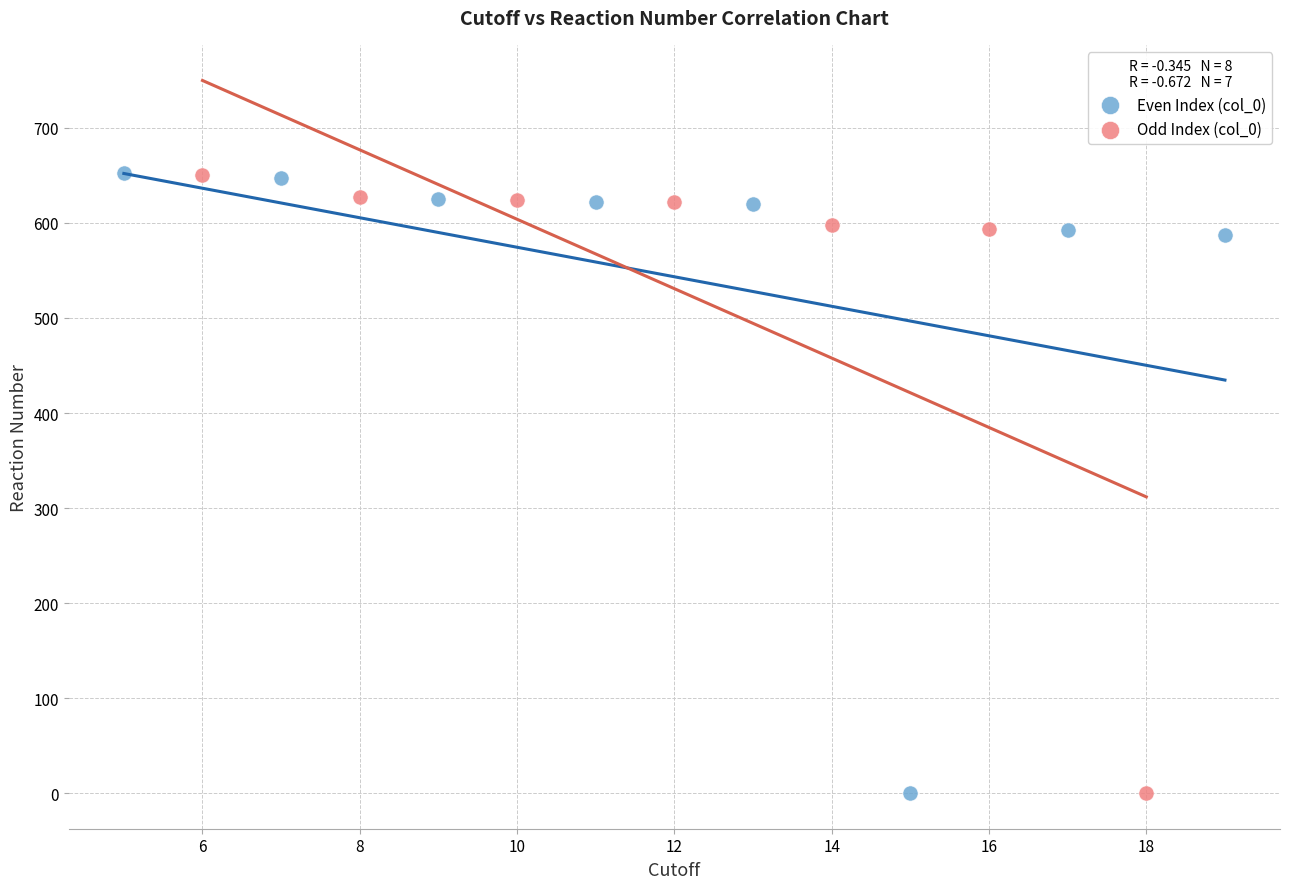

What are all the series names shown in the legend?

Even Index (col_0), Odd Index (col_0)